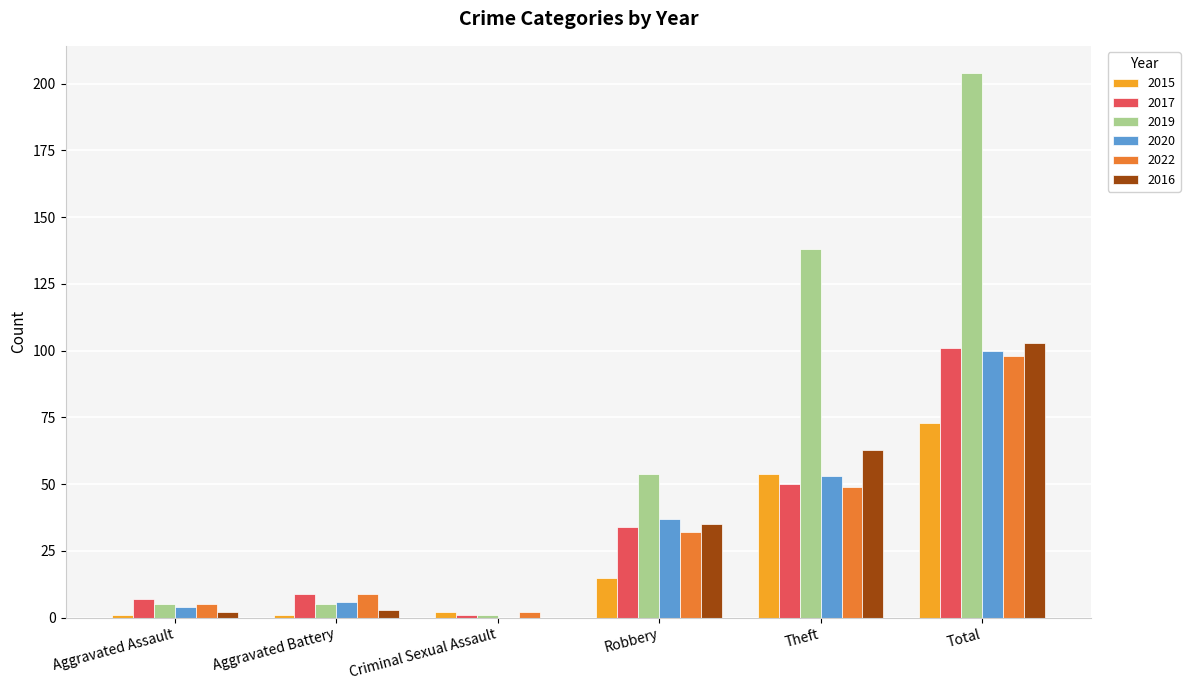

The 2016 series shows 16 at Robbery. True or false?

False